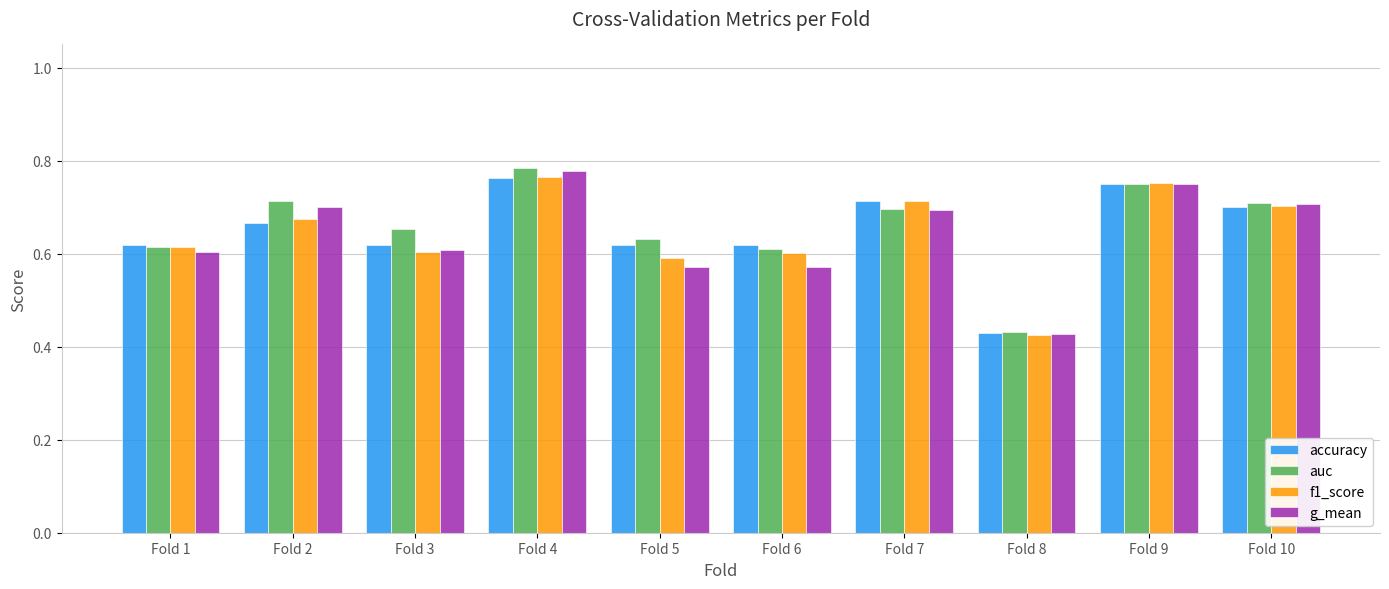

Which series has the widest spread of values?

g_mean